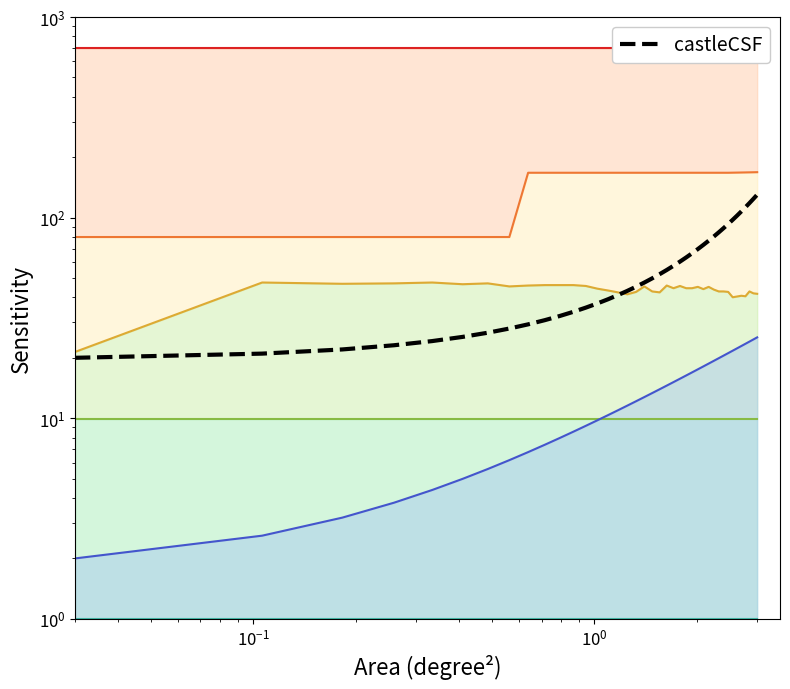

What is the value of the col_9 point at the 40th from the left?

168.4